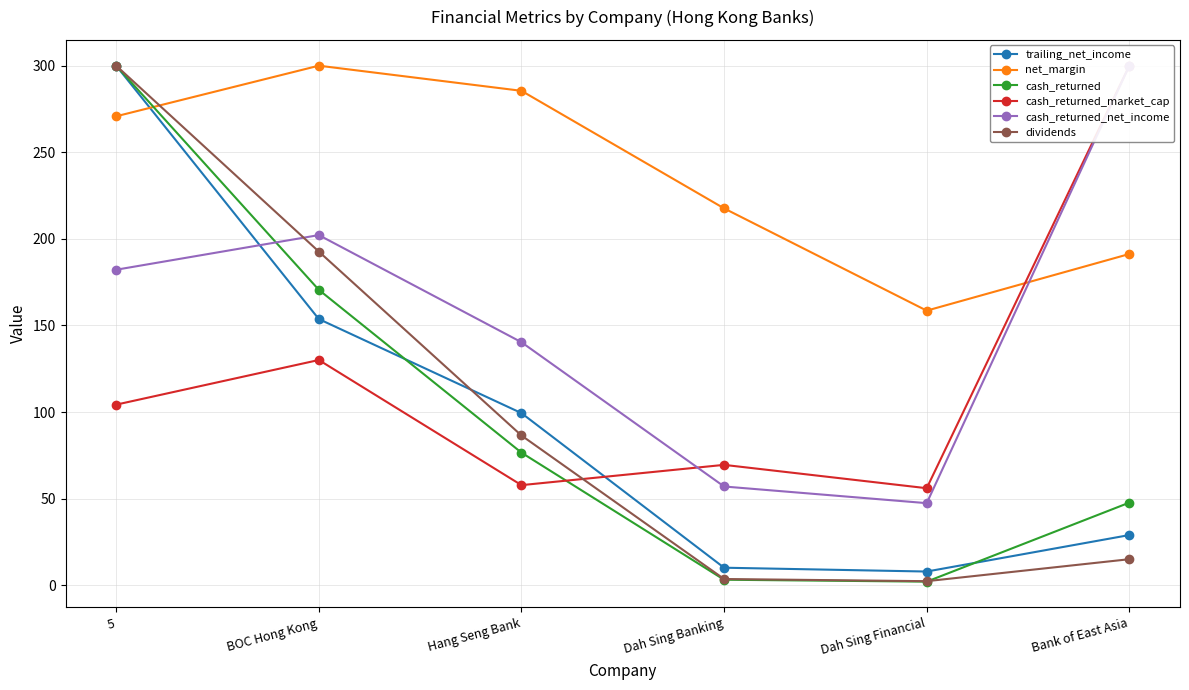

What is the value of the dividends point at the 3rd from the left?

86.4